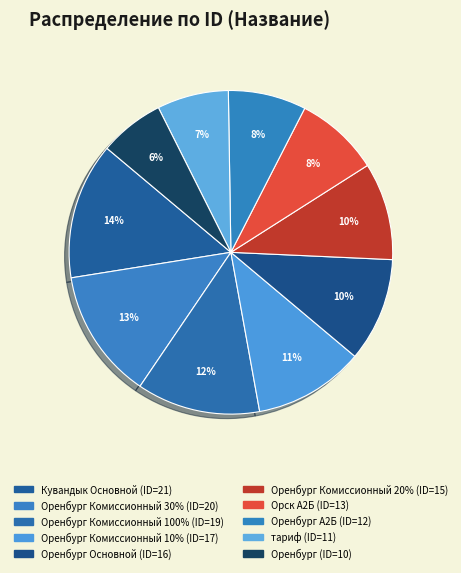

How many segments does this pie chart have?

10